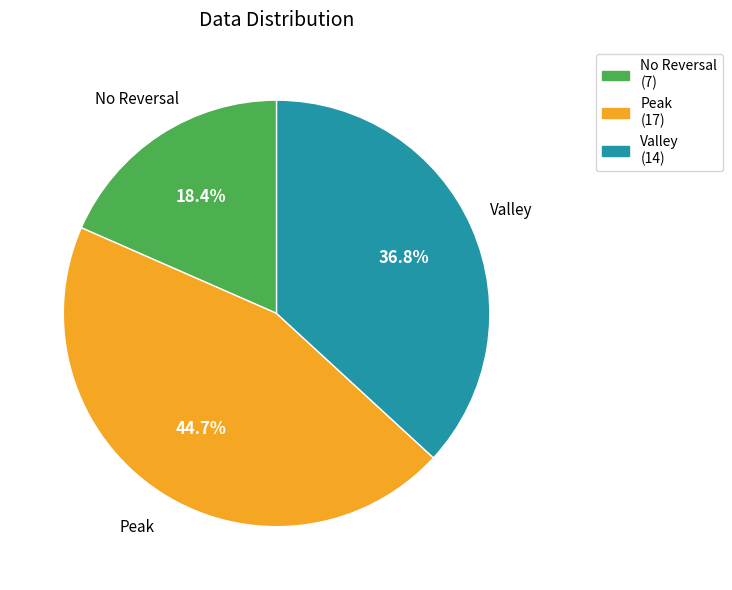

Which category has the biggest portion of the pie?

Peak